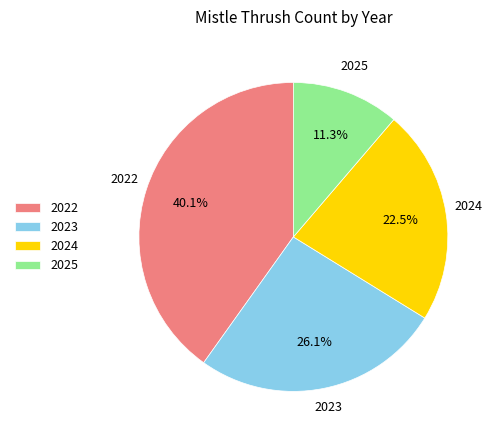

Which slice is the largest?

2022